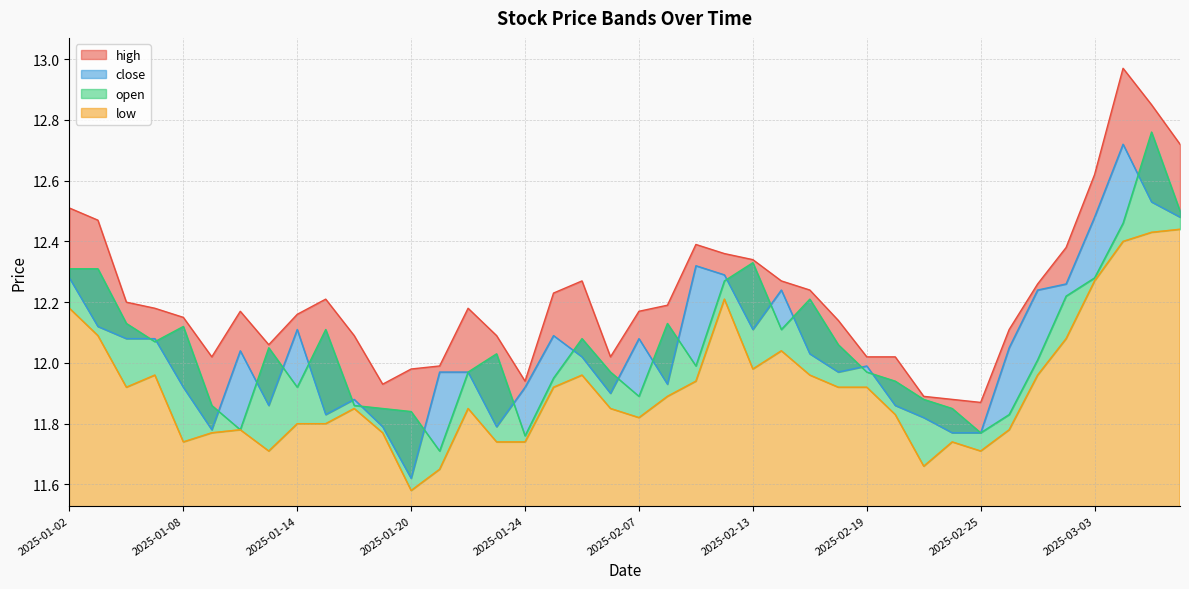

How many categories are shown in the chart?

40